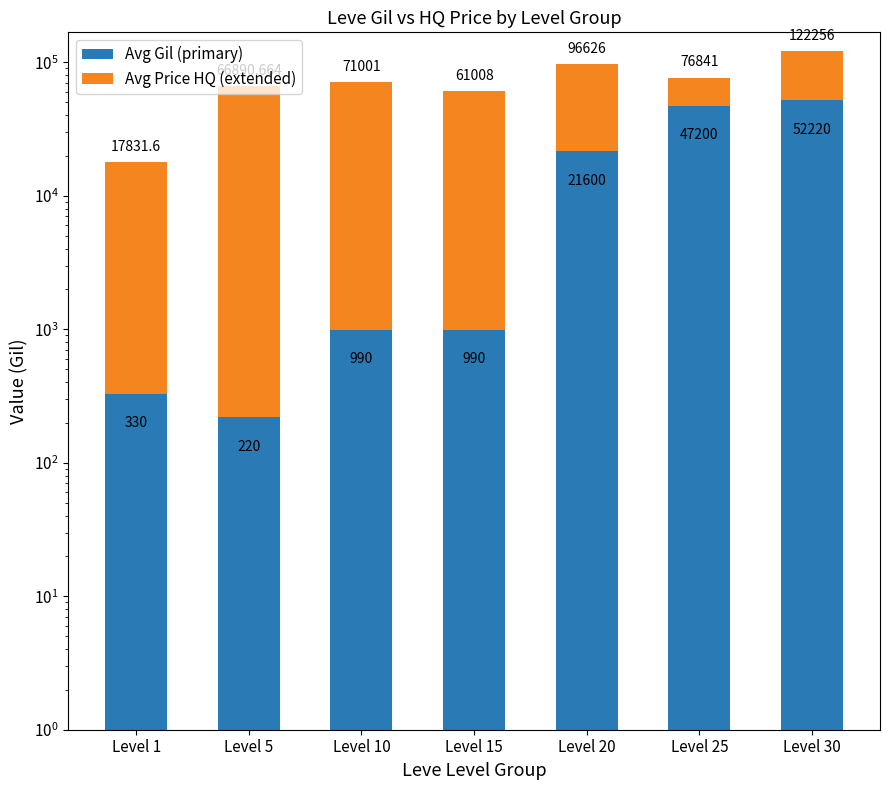

What is the approximate value of Avg Price HQ (extended) at Level 25?

29641.0